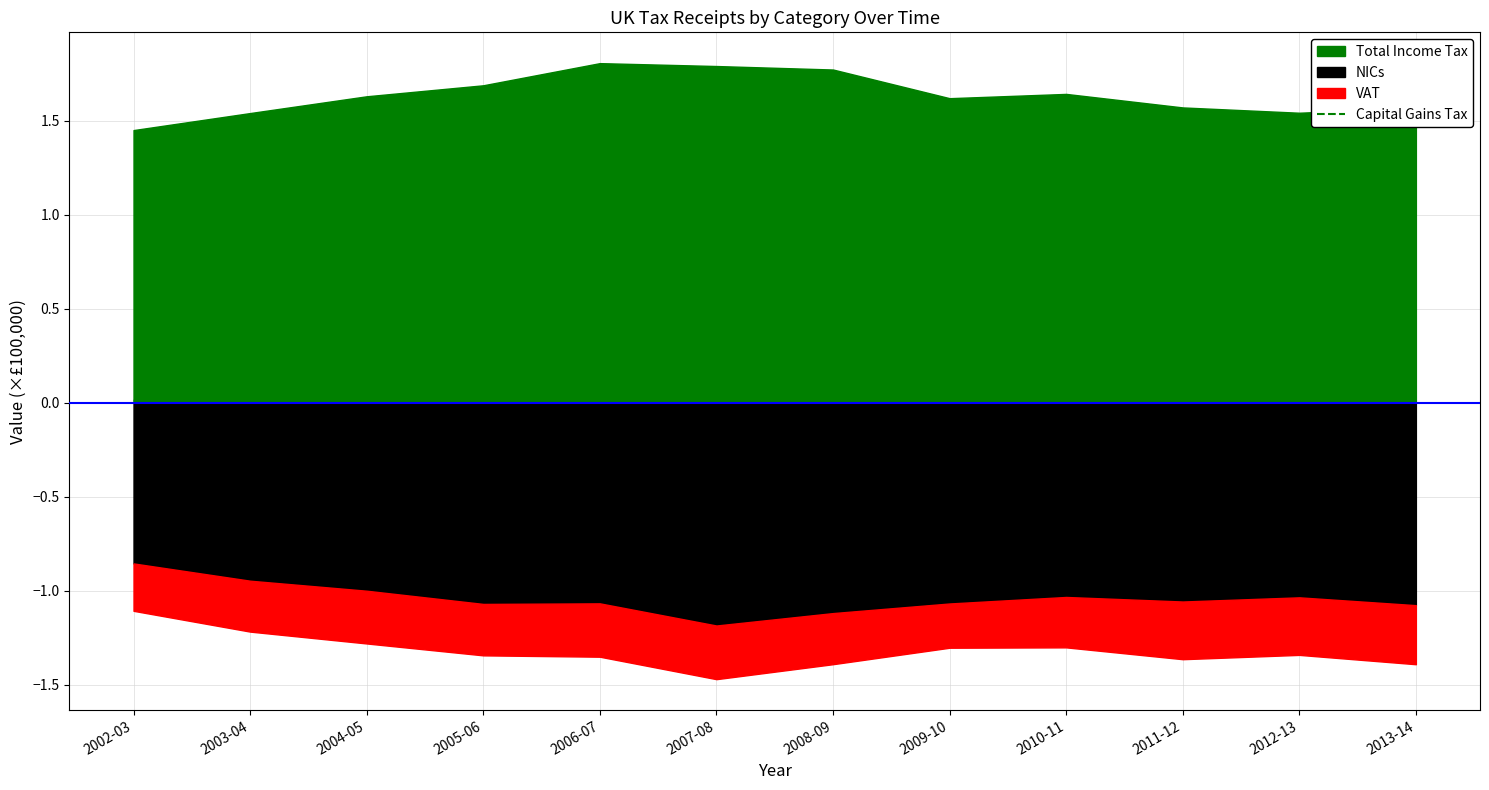

The chart shows a value of 0.0 at 2010-11. True or false?

False